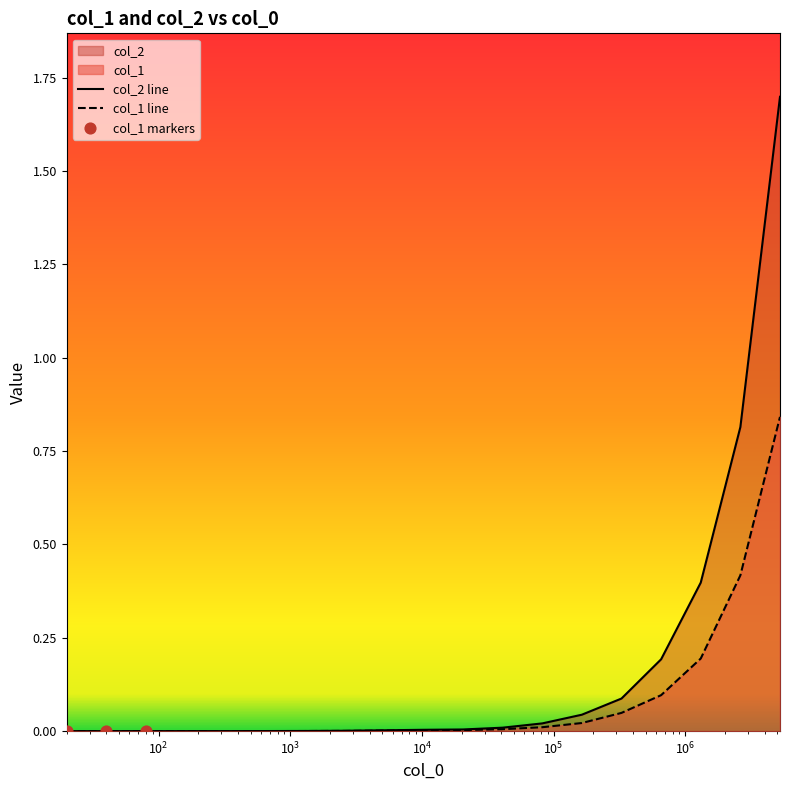

Which series has the widest spread of Y values?

col_2